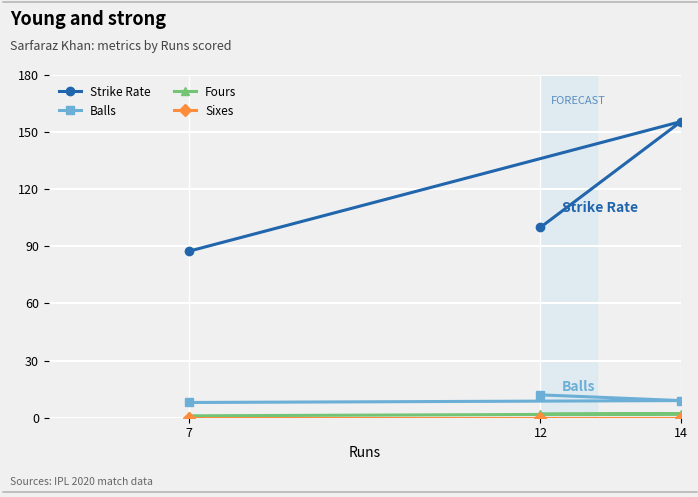

Rank the categories by Fours value from highest to lowest.

14, 12, 7